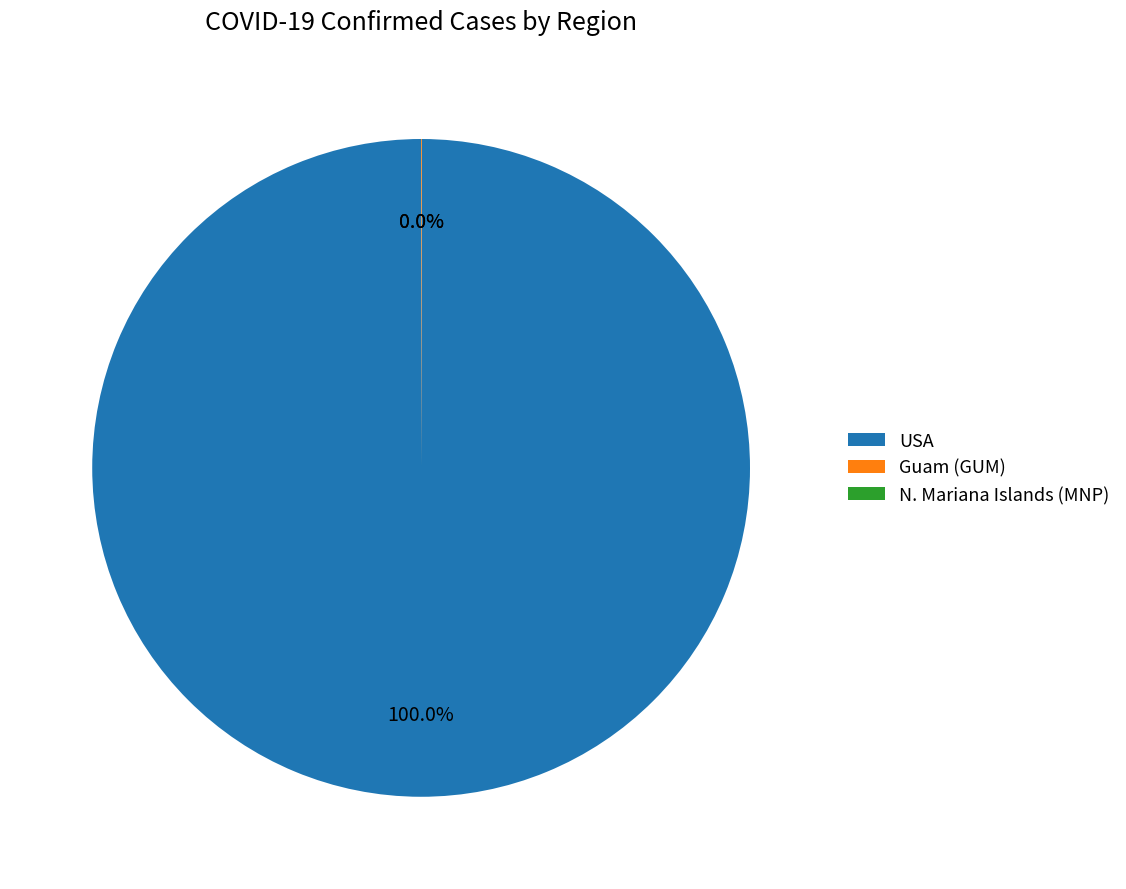

Which slice is the largest?

USA